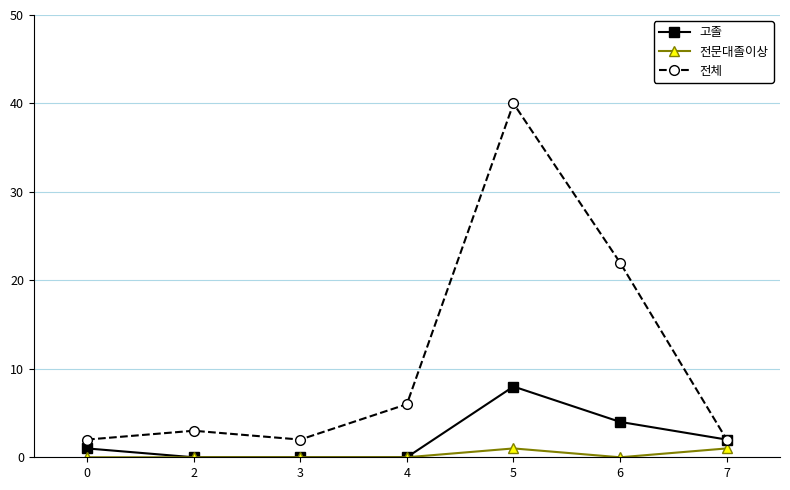

What is the difference between the highest and lowest values at 2?

3